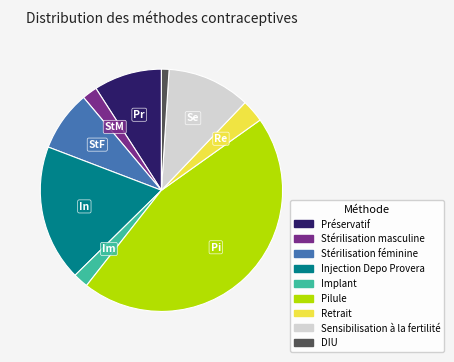

What is the smallest slice in the pie chart?

DIU